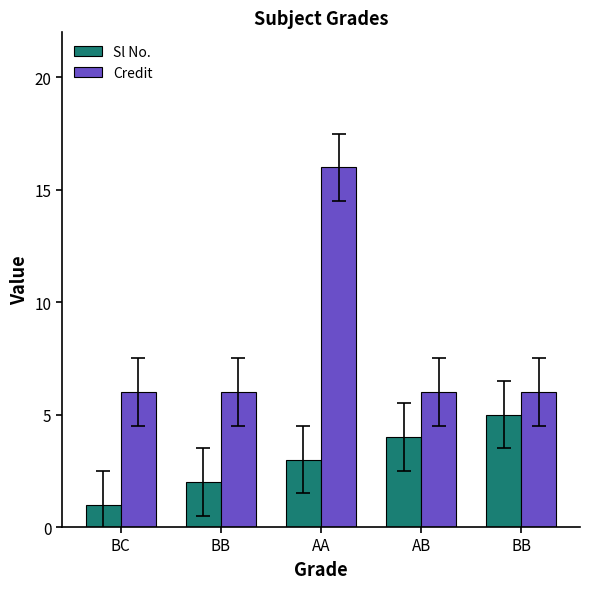

What is the spread (max minus min) of values at BC?

5